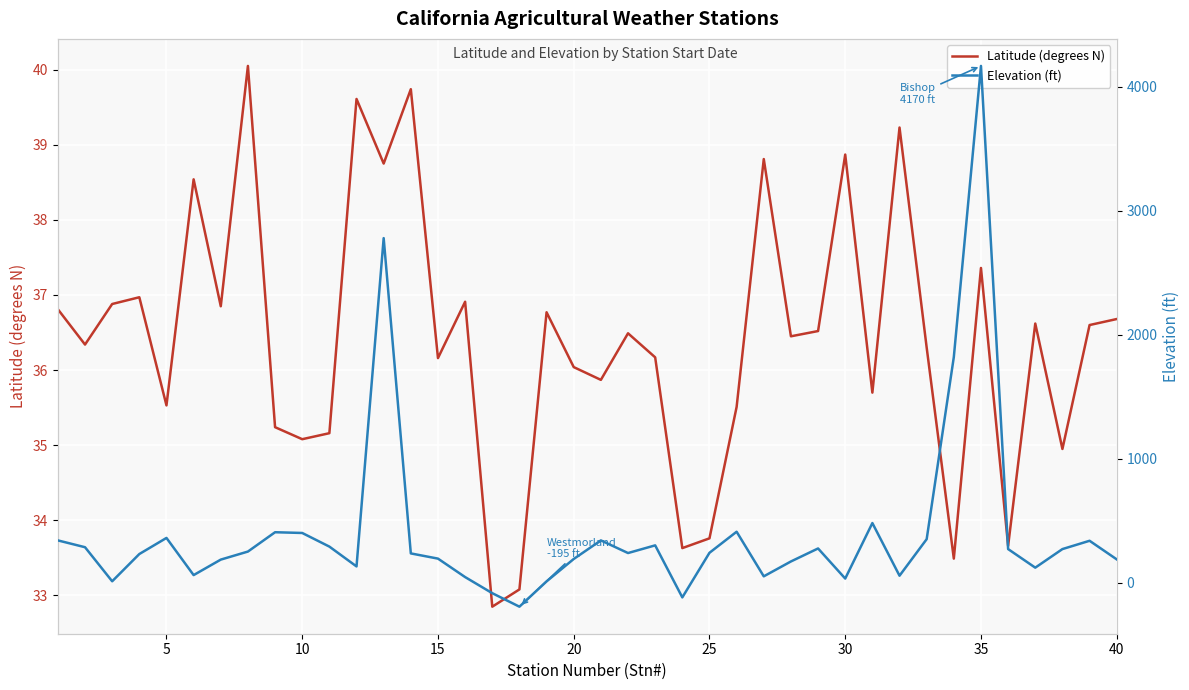

What are all the series names shown in the legend?

Latitude (degrees N), Elevation (ft)